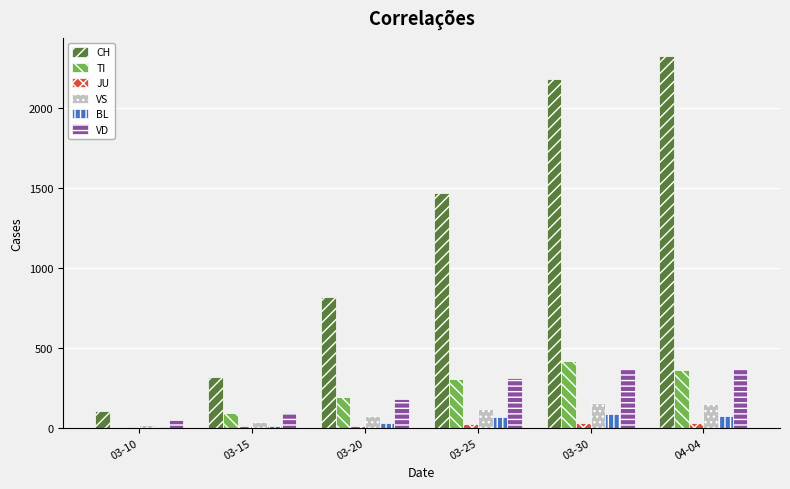

Are the bars grouped side by side (vs. stacked)?

Yes